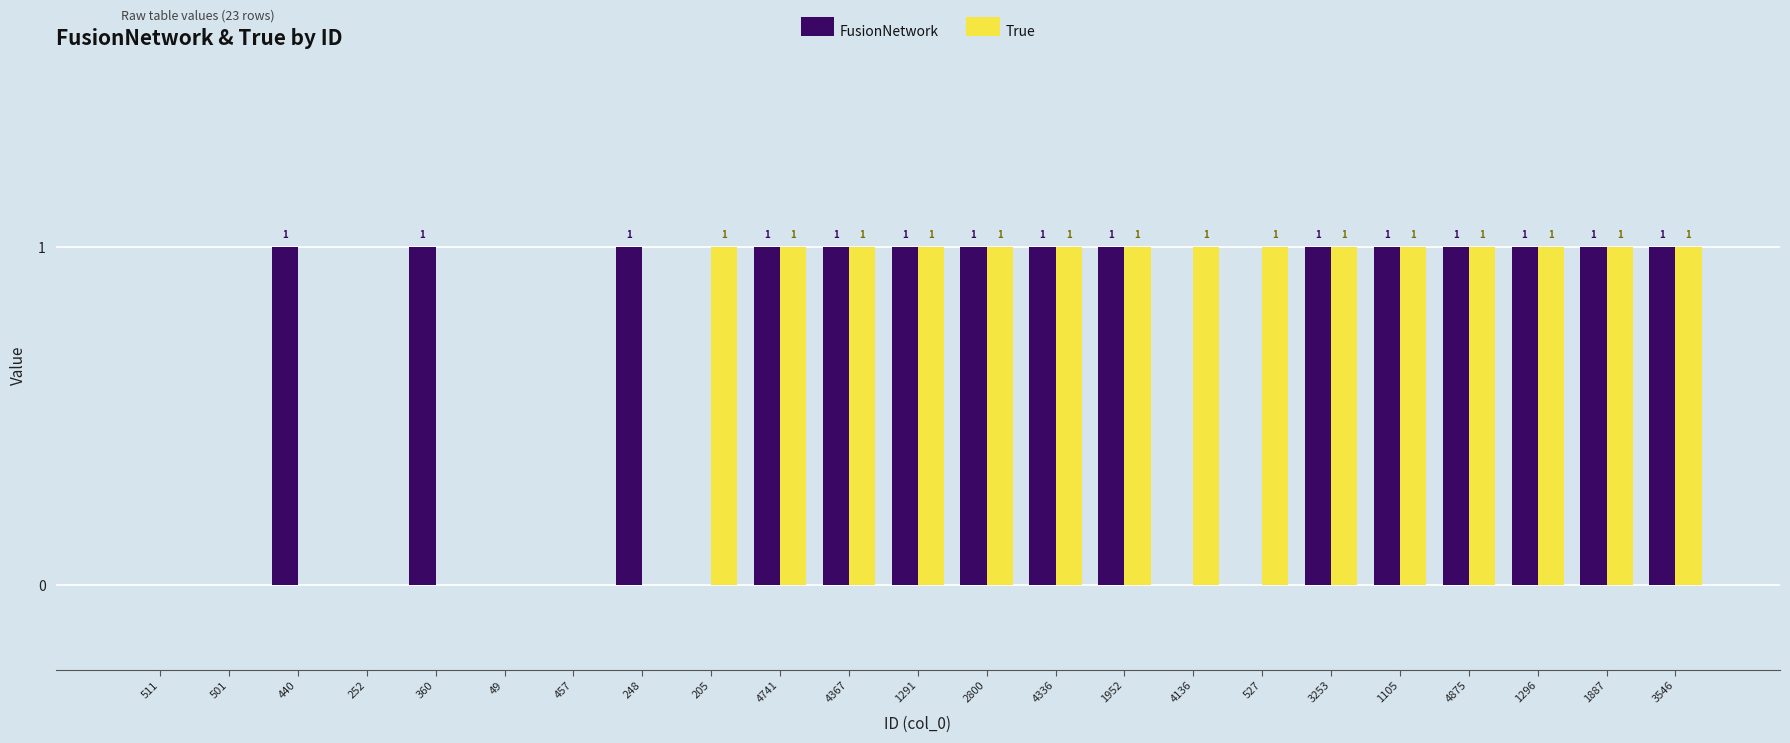

The value of FusionNetwork at 4741 is 1. True or false?

True